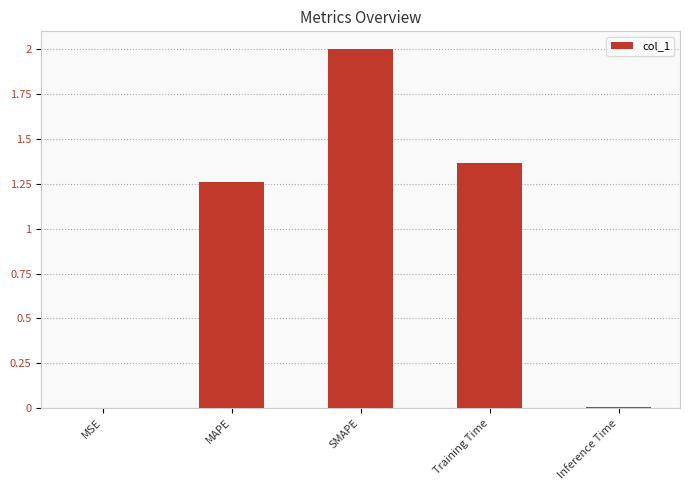

True or false: the data shows 1.0 at SMAPE.

False